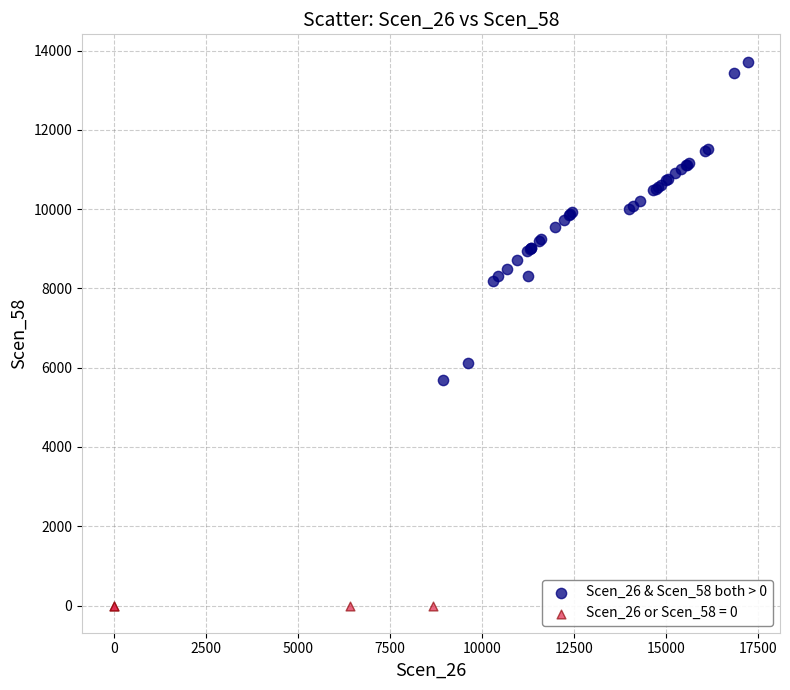

Which series contains the highest Y value?

Scen_26 & Scen_58 both > 0